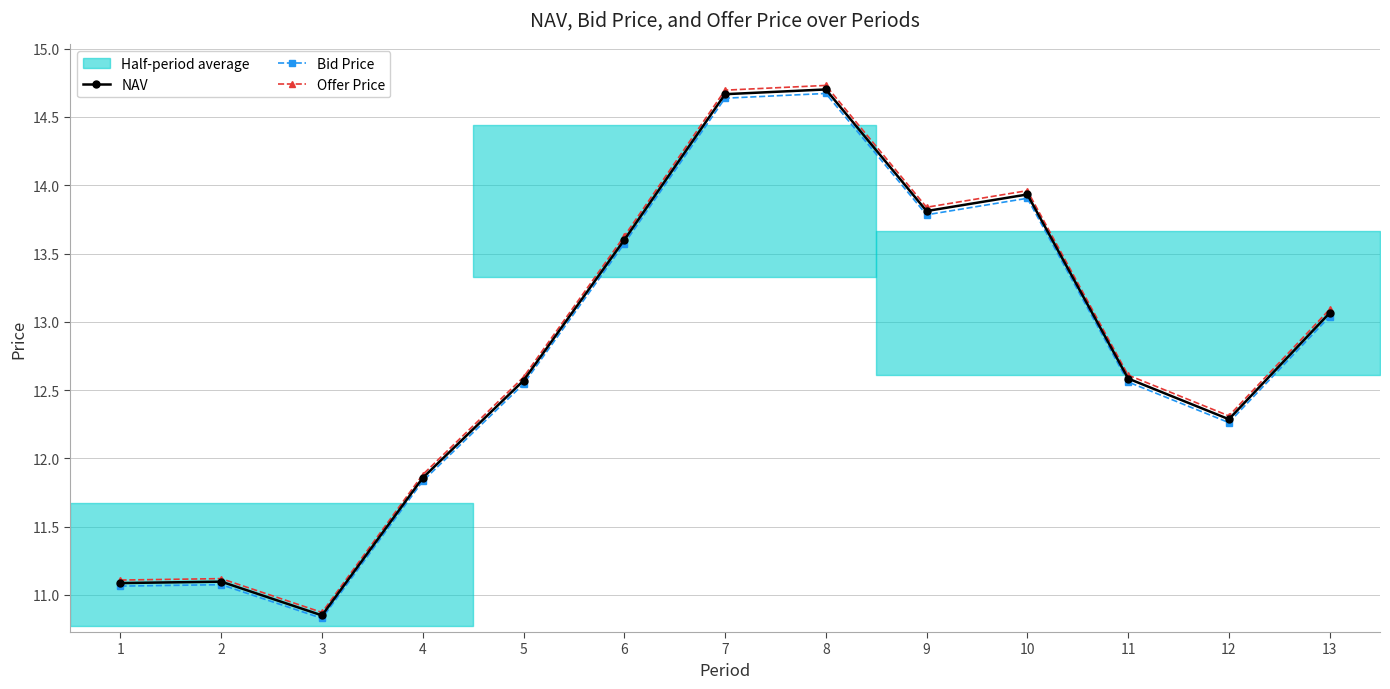

Count the number of data series in this chart.

3